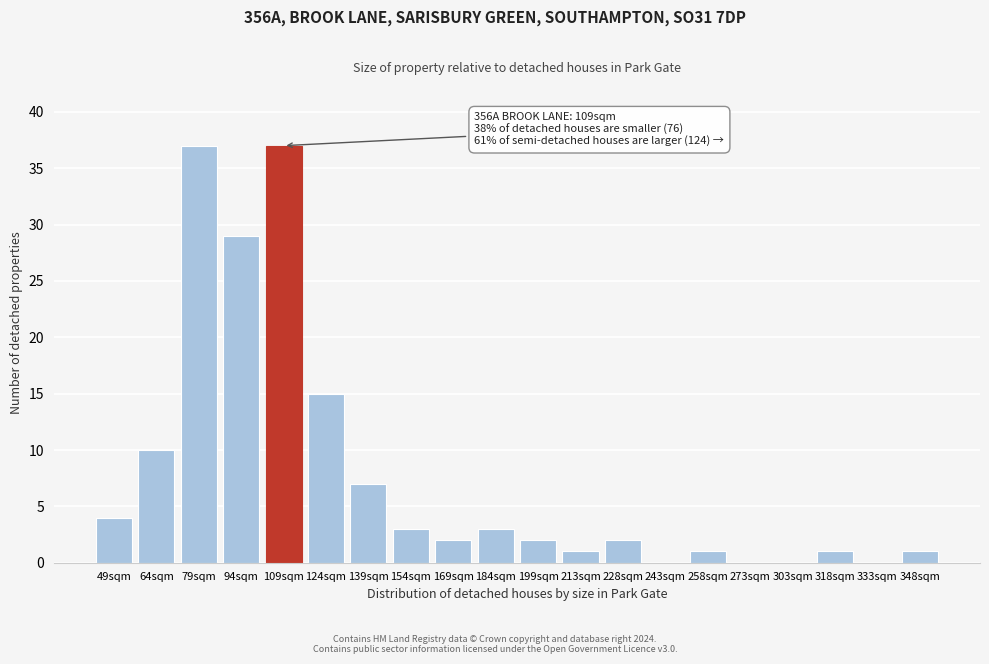

Reading left to right, transcribe all the data shown in this chart.

49sqm=4	64sqm=10	79sqm=37	94sqm=29	109sqm=37	124sqm=15	139sqm=7	154sqm=3	169sqm=2	184sqm=3	199sqm=2	213sqm=1	228sqm=2	243sqm=0	258sqm=1	273sqm=0	303sqm=0	318sqm=1	333sqm=0	348sqm=1